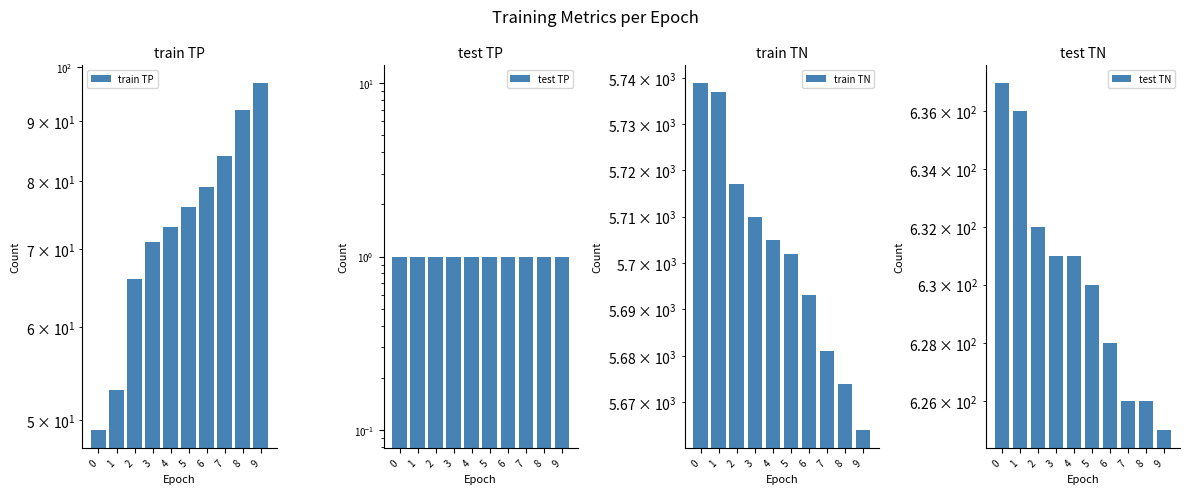

Where is test TN nearest to the value 631?

3